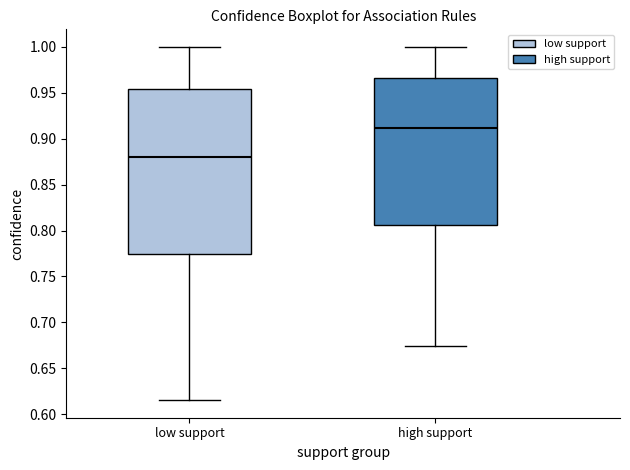

Reading left to right, read every box against the y-axis: the position of its median line, the range the box covers, and the ends of its whiskers. The values are not printed on the chart, so give them approximately, as read against the axis.

low support: median 0.880, box 0.775 to 0.955, whiskers 0.615 to 1.000
high support: median 0.910, box 0.805 to 0.965, whiskers 0.675 to 1.000